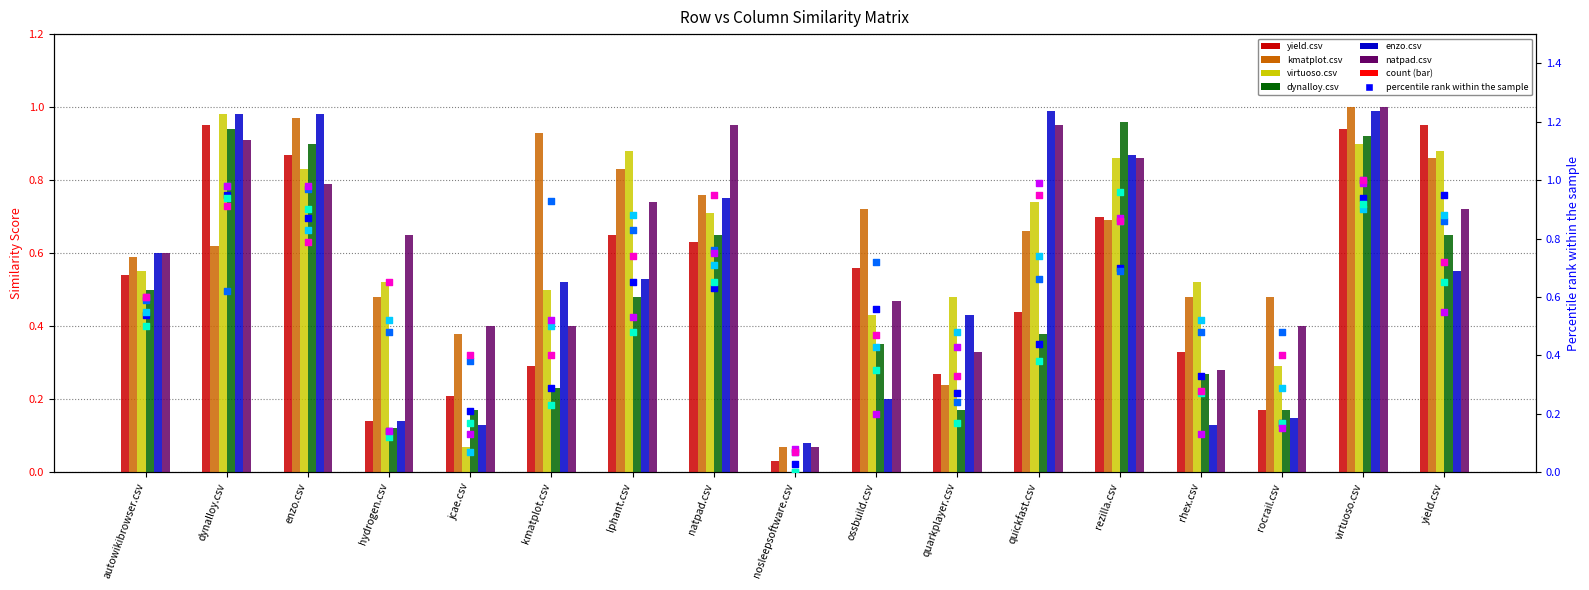

What is the total value across all series at rhex.csv?

2.0